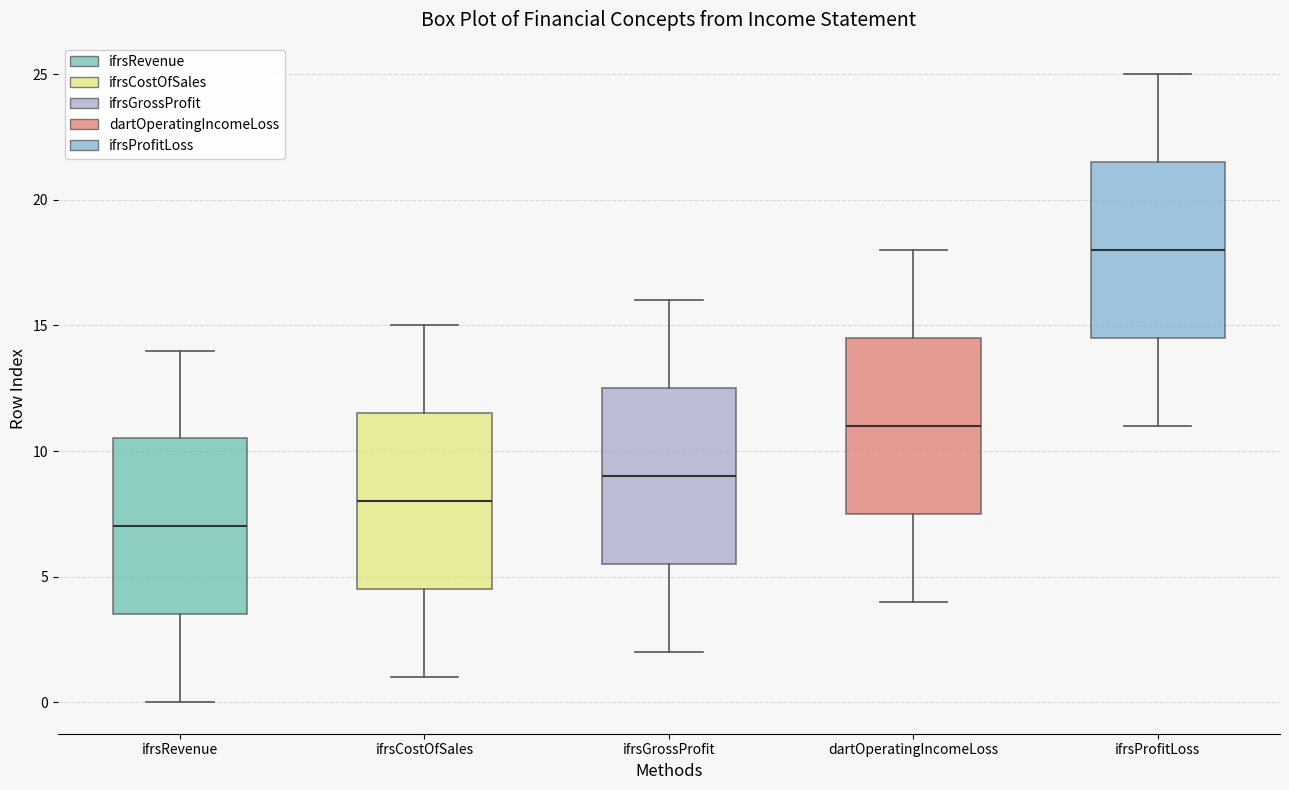

Reading left to right, read every box against the y-axis: the position of its median line, the range the box covers, and the ends of its whiskers. The values are not printed on the chart, so give them approximately, as read against the axis.

ifrsRevenue: median 7.0, box 3.5 to 10.5, whiskers 0.0 to 14.0
ifrsCostOfSales: median 8.0, box 4.5 to 11.5, whiskers 1.0 to 15.0
ifrsGrossProfit: median 9.0, box 5.5 to 12.5, whiskers 2.0 to 16.0
dartOperatingIncomeLoss: median 11.0, box 7.5 to 14.5, whiskers 4.0 to 18.0
ifrsProfitLoss: median 18.0, box 14.5 to 21.5, whiskers 11.0 to 25.0